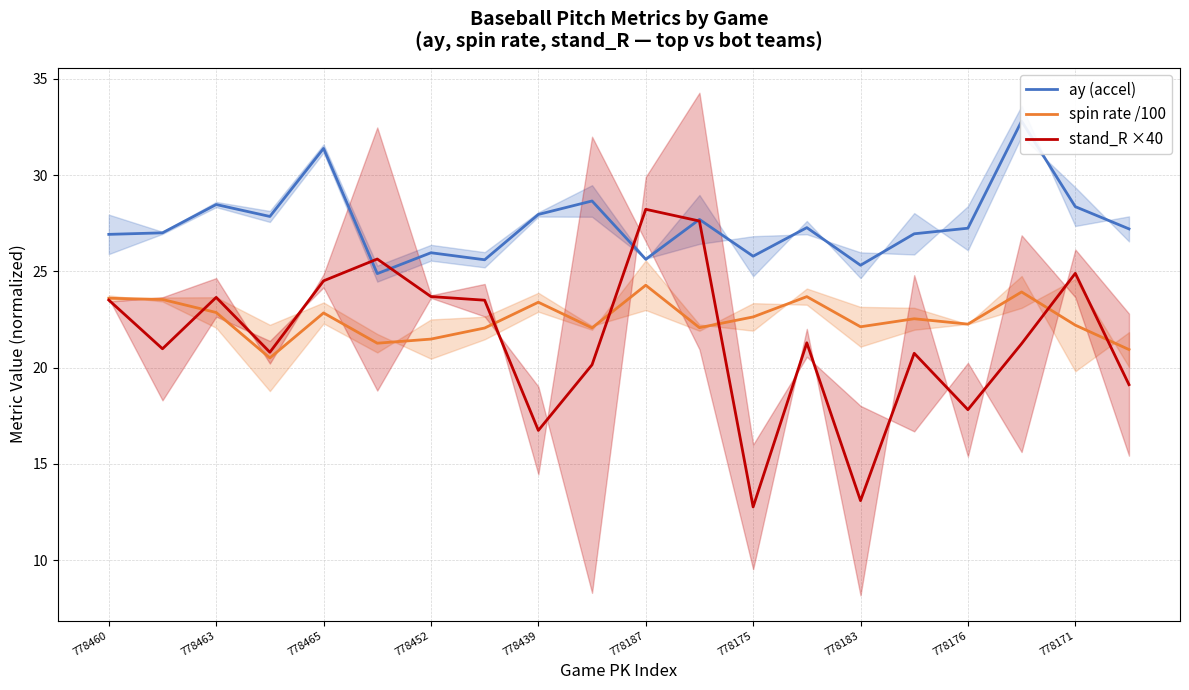

What value does the spin rate /100 series have at 778452?

21.5